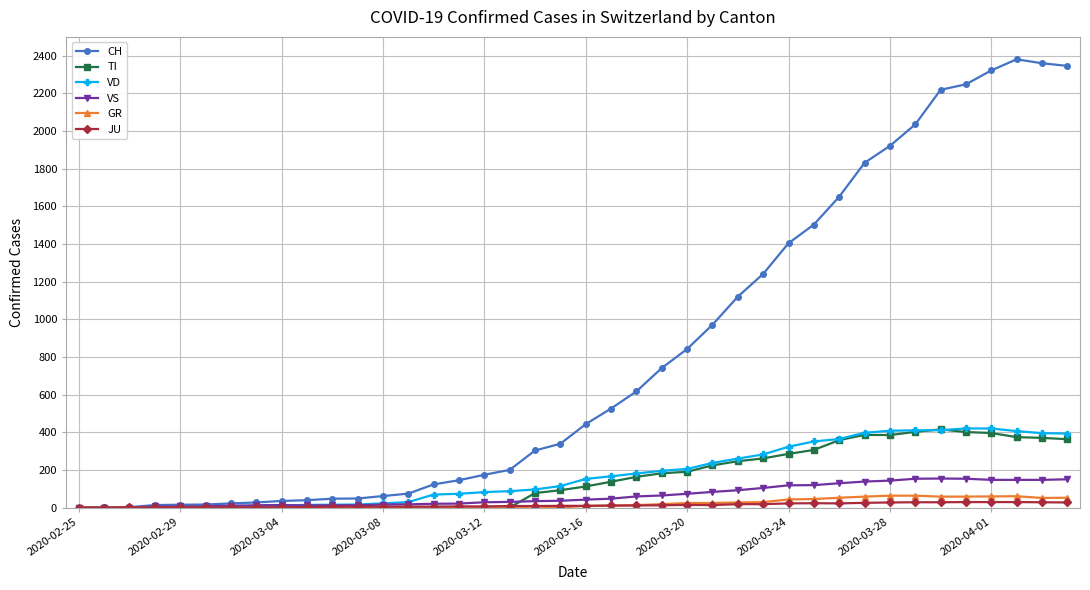

True or false: JU has more than 0 interior local peaks.

True